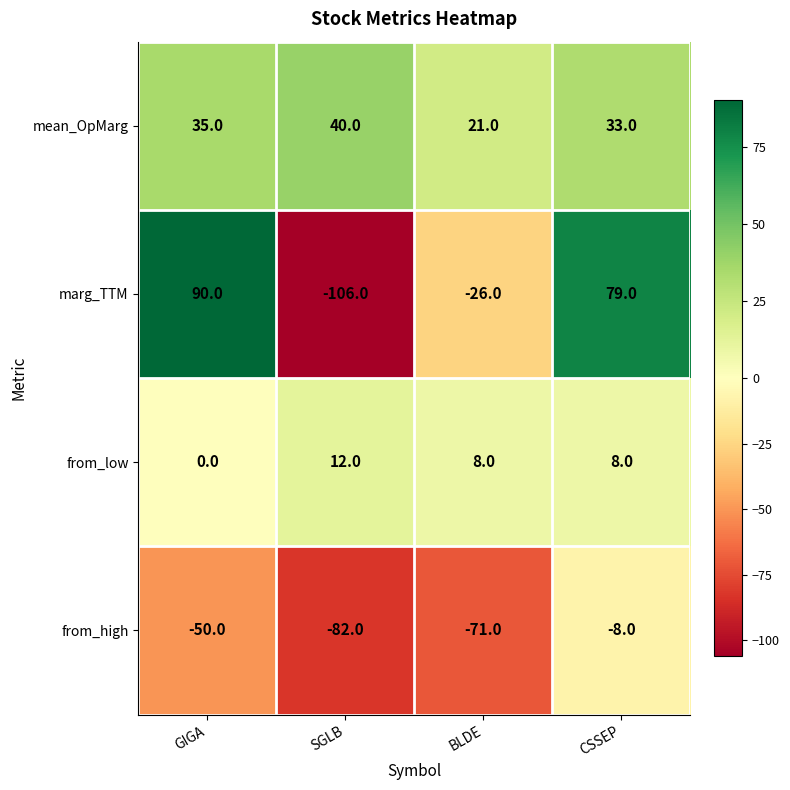

Which label corresponds to the largest value in the chart?

GIGA